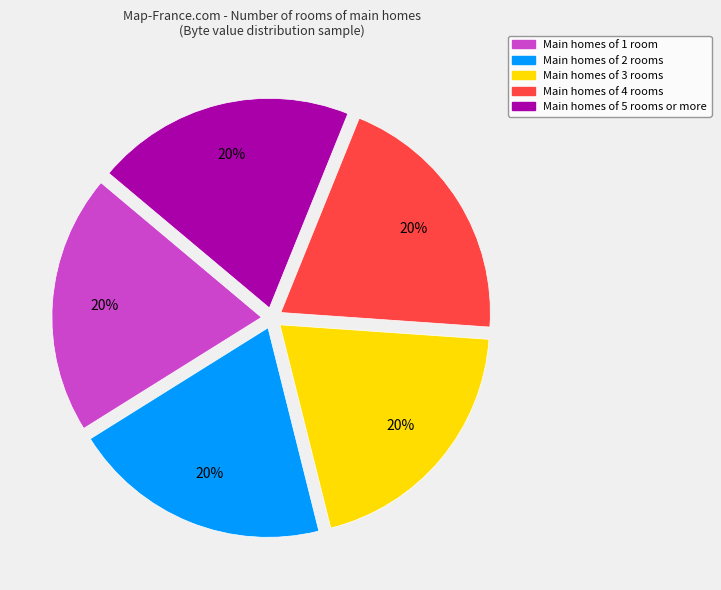

Is there any slice that represents more than half of the pie?

No